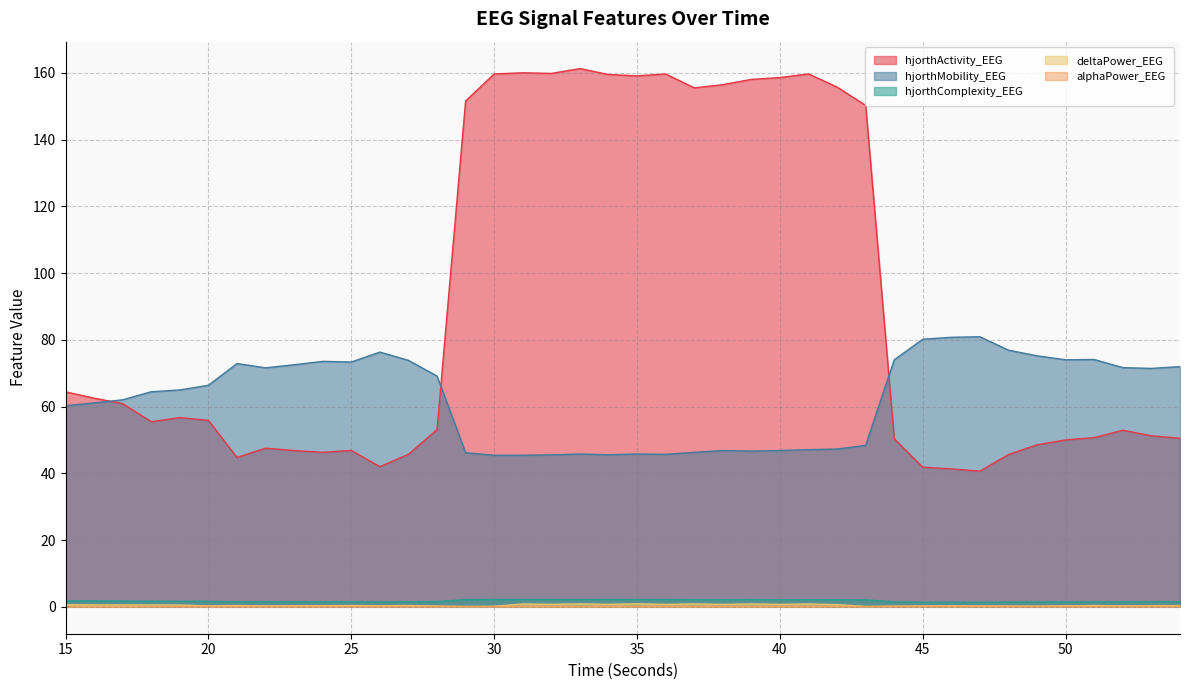

True or false: hjorthActivity_EEG and deltaPower_EEG cross at least once.

False